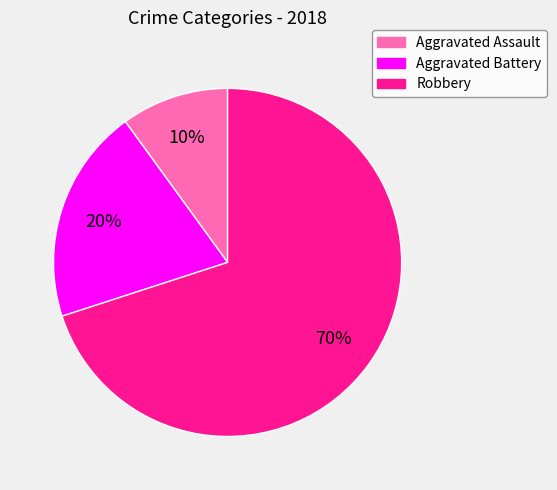

Between Aggravated Battery and Aggravated Assault, which is larger?

Aggravated Battery